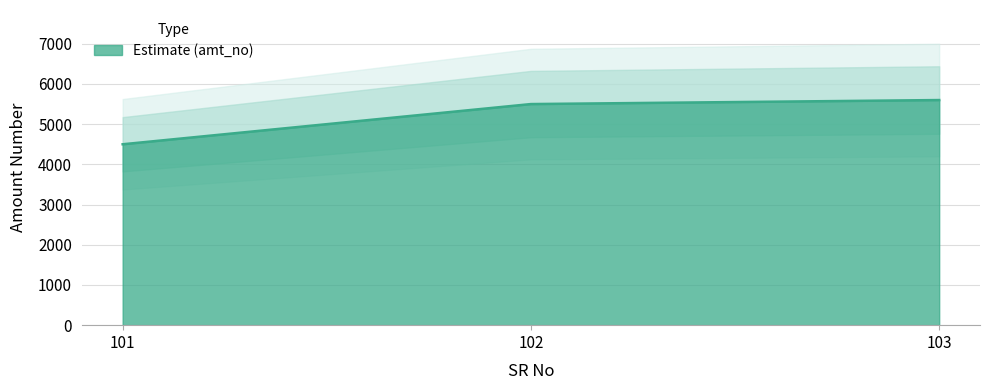

The value at 101 is 908. True or false?

False